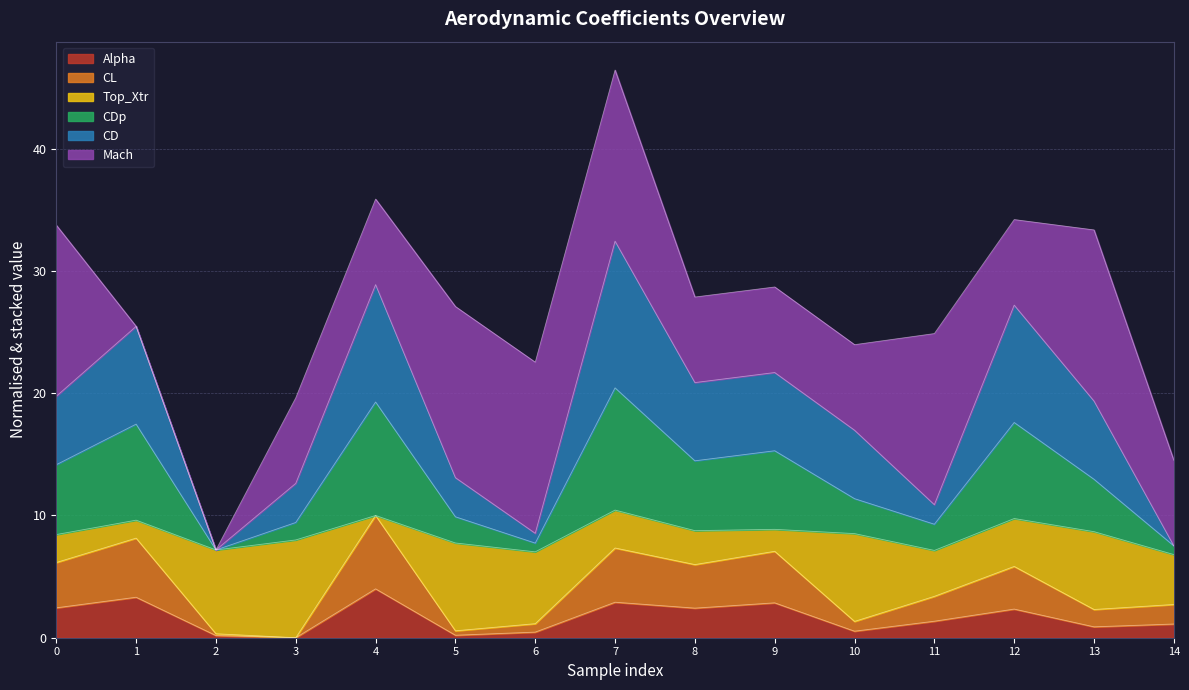

Is the value of CDp at 3 greater than the value of CD at 14?

Yes